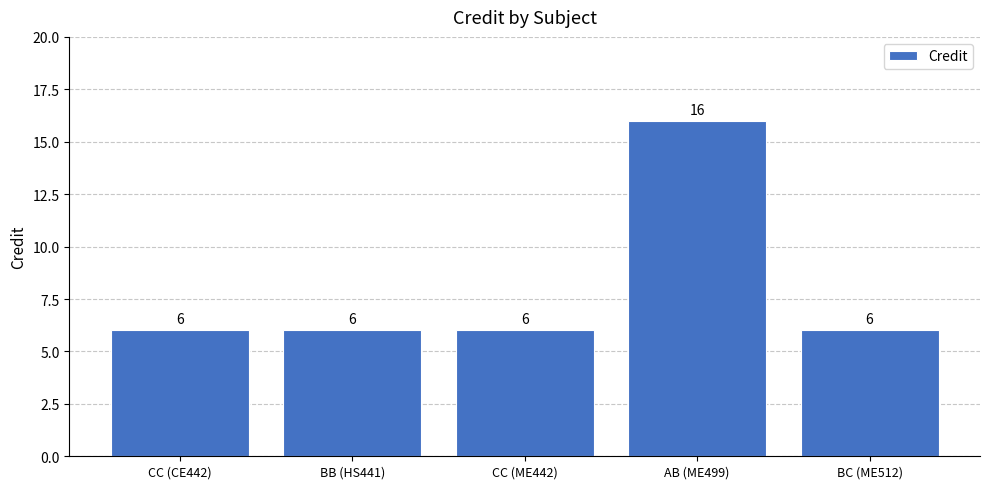

What is the difference between the maximum and minimum values?

10